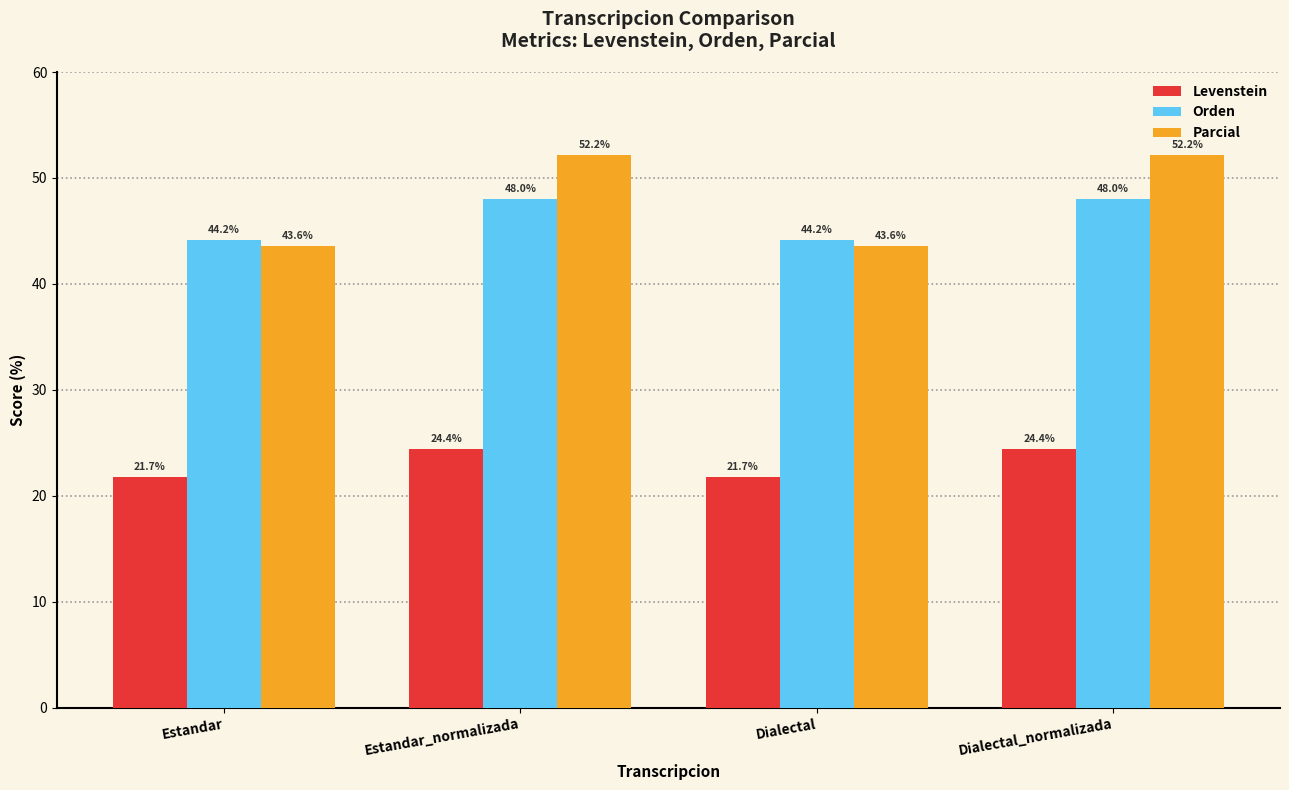

Does the chart contain any negative values?

No